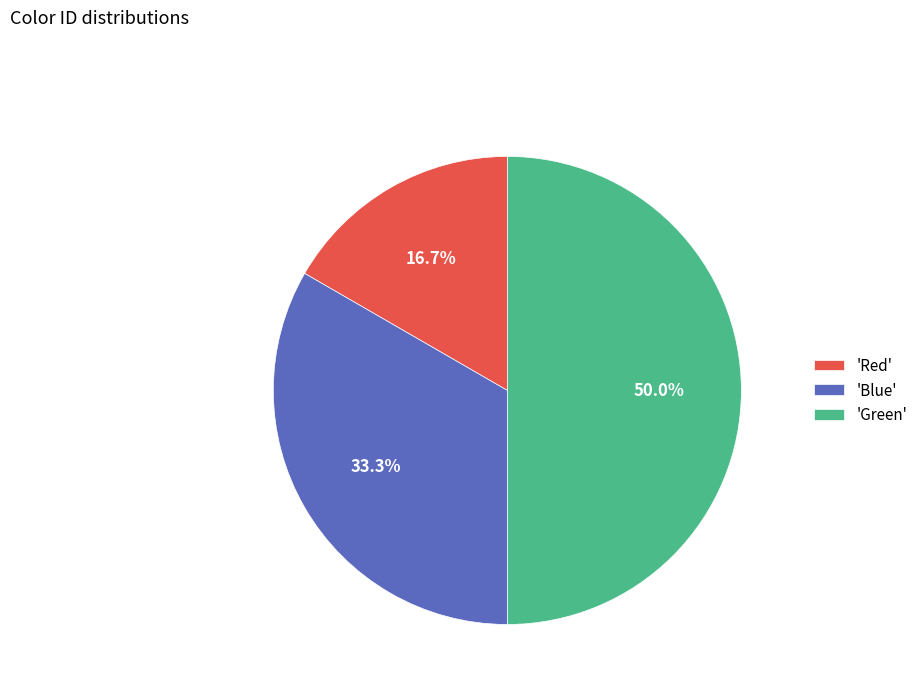

How many slices are in this pie chart?

3